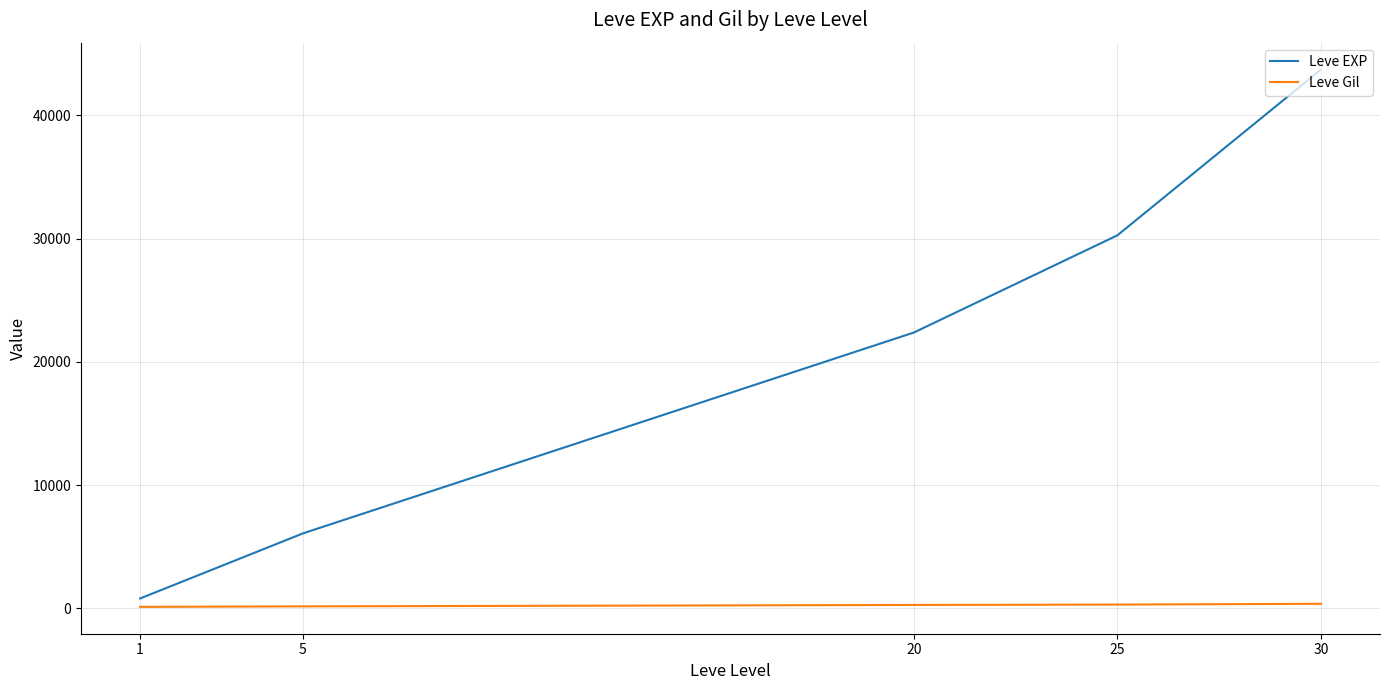

Which series has the largest total across all categories?

Leve EXP